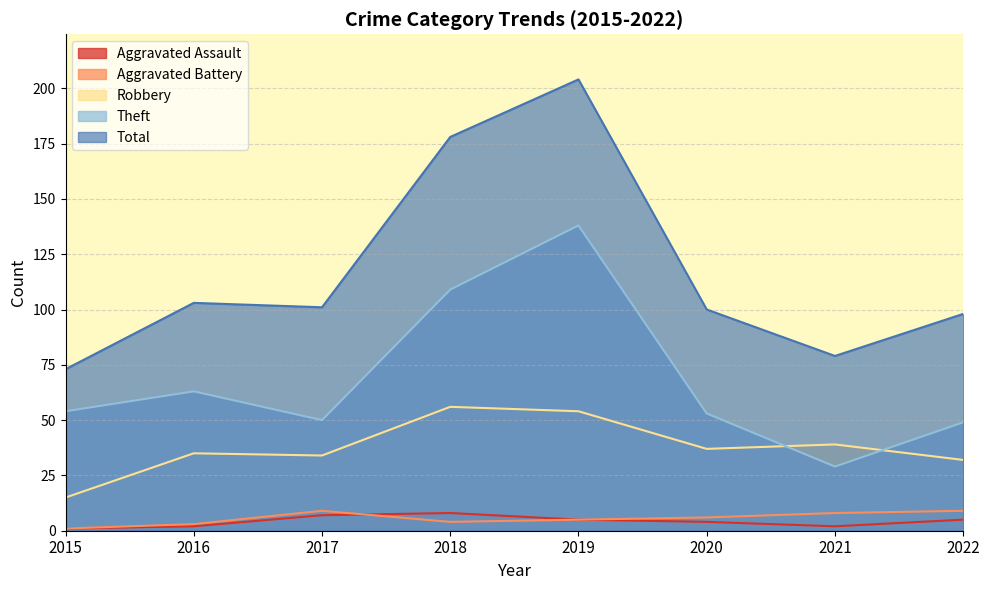

How many lines are shown in the chart?

5